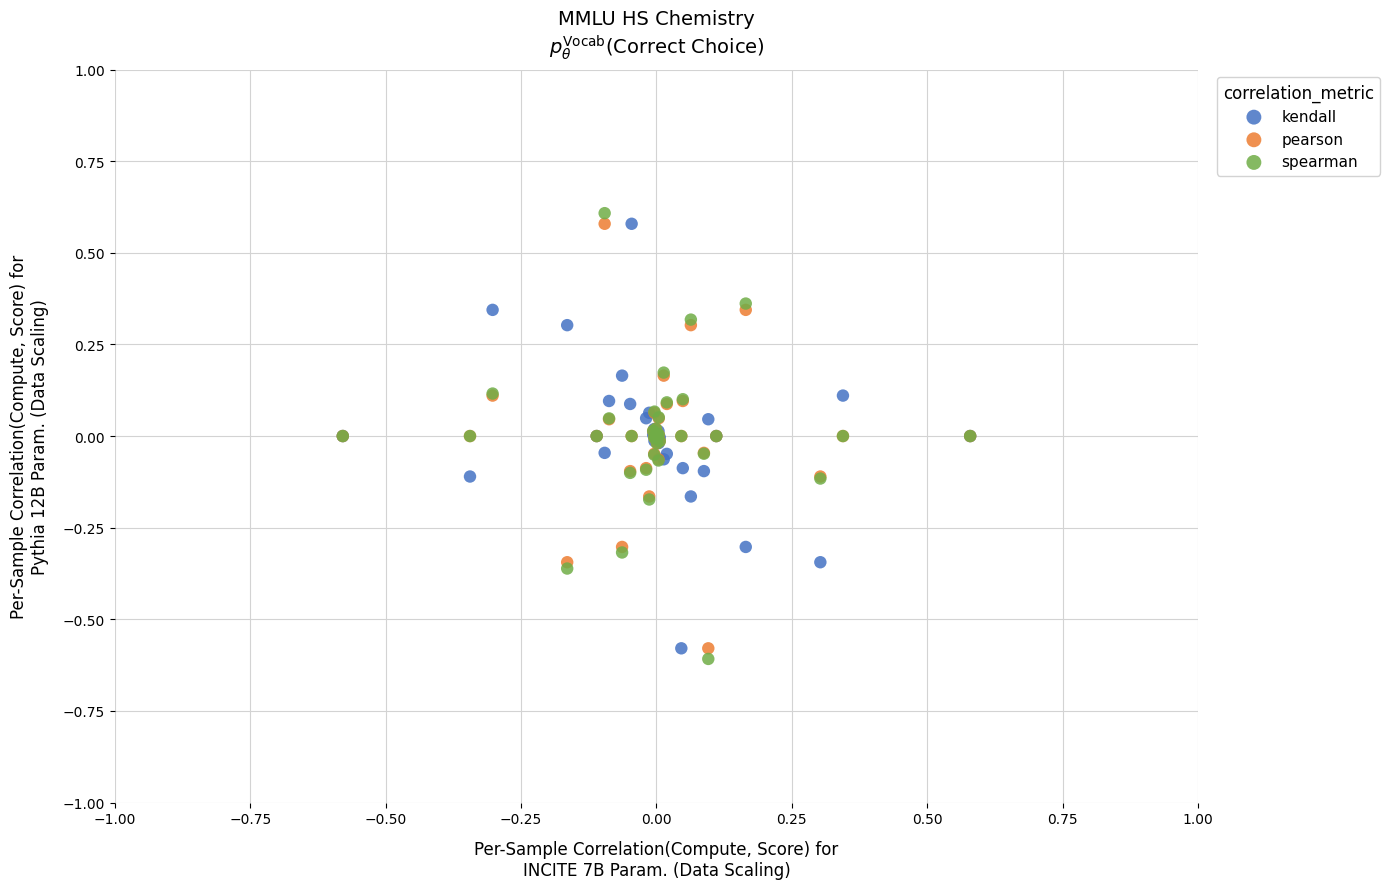

What is the X range (max minus min) for the scatter plot?

1.2